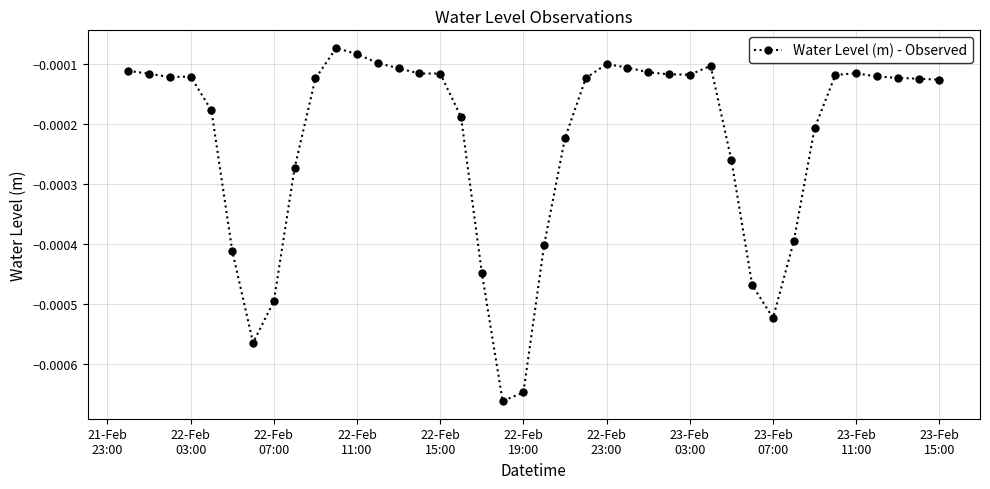

True or false: there are more than 2 points higher than both neighbors.

True